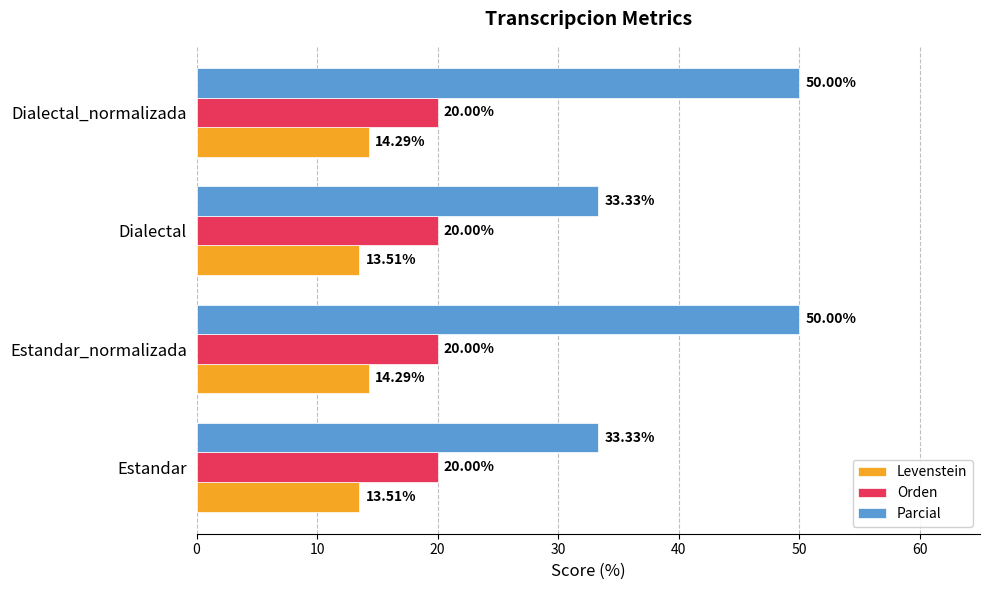

What are all the series names shown in the legend?

Levenstein, Orden, Parcial